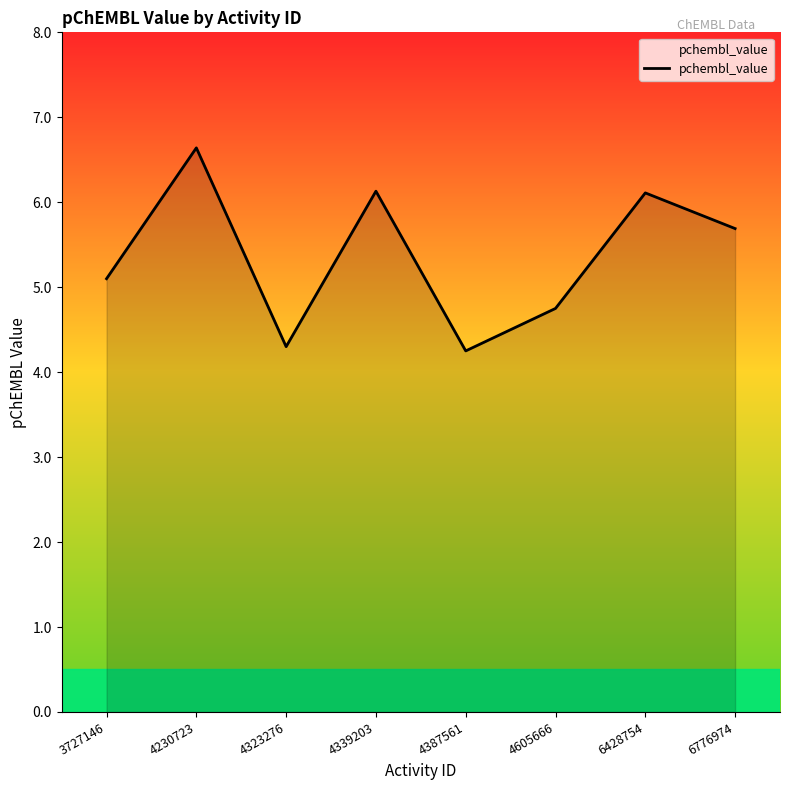

Does the chart have visible grid lines?

No